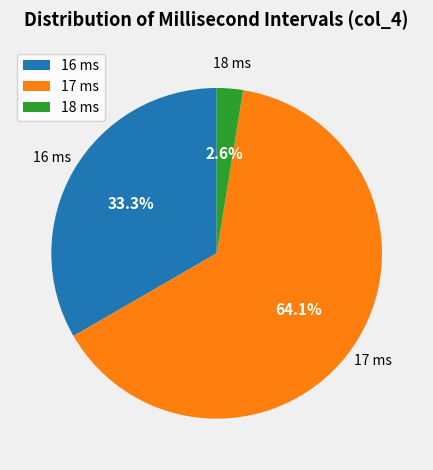

Which has a higher value, 16 ms or 18 ms?

16 ms